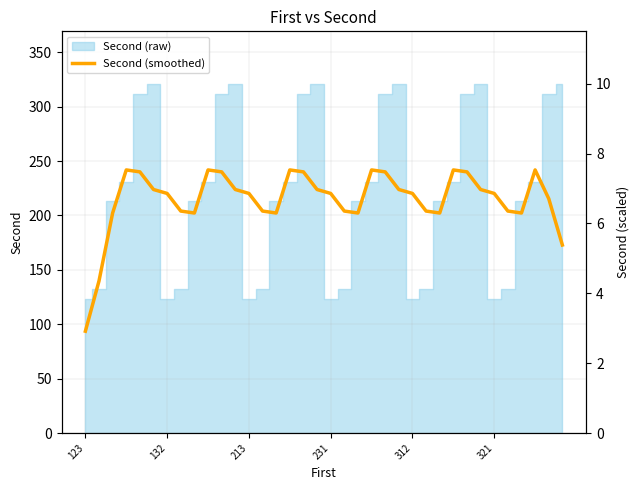

How many points are lower than both their immediate neighbors (excluding endpoints)?

5